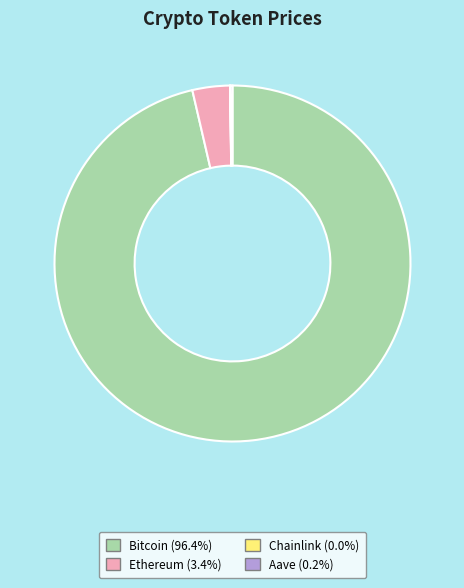

What is the majority slice?

Bitcoin